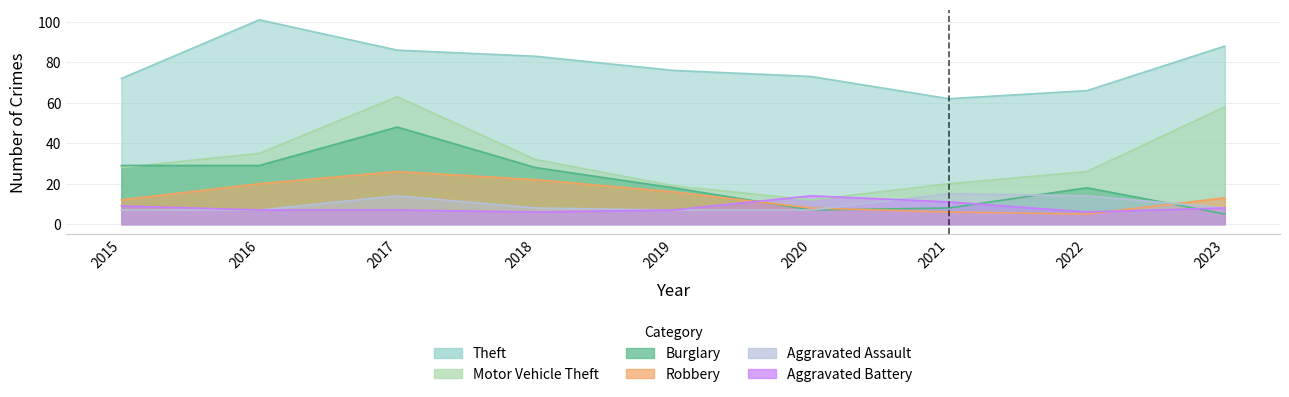

How many distinct data groups are displayed?

6